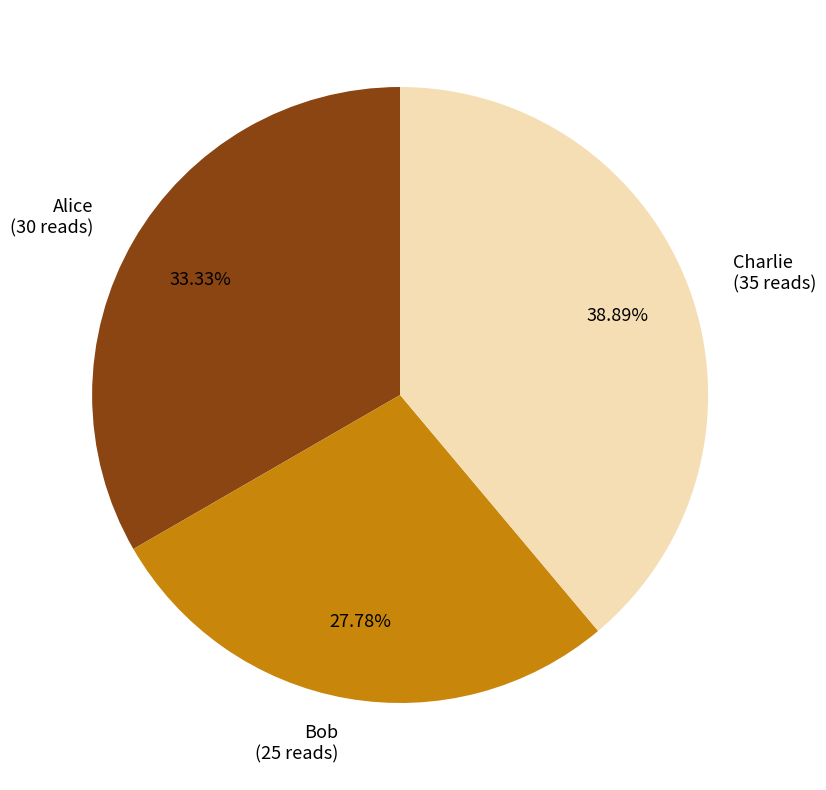

The Bob slice represents 38% of the pie. True or false?

False